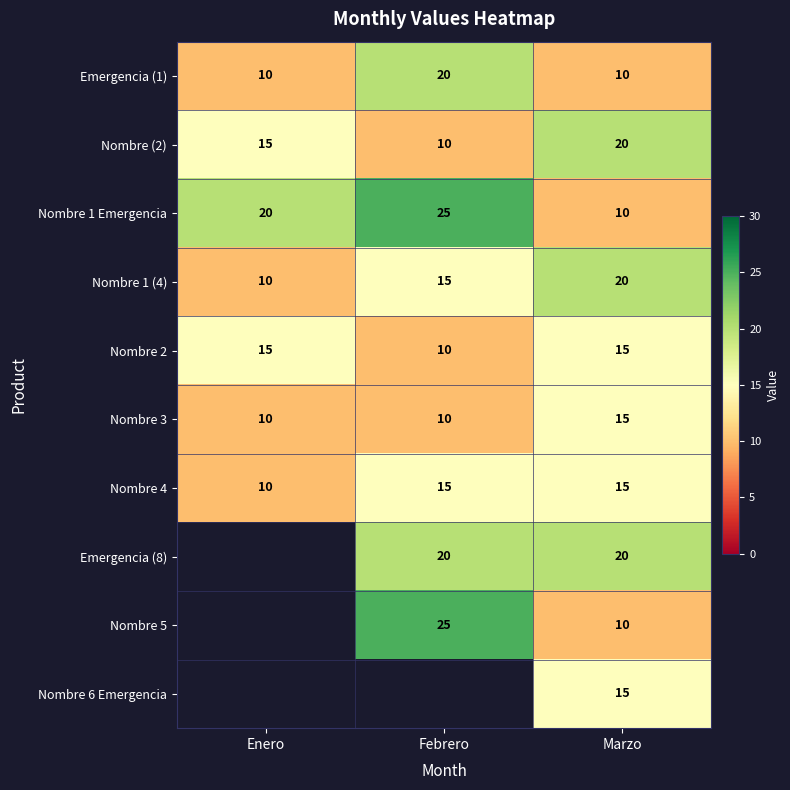

What is the total value across all series at Marzo?

150